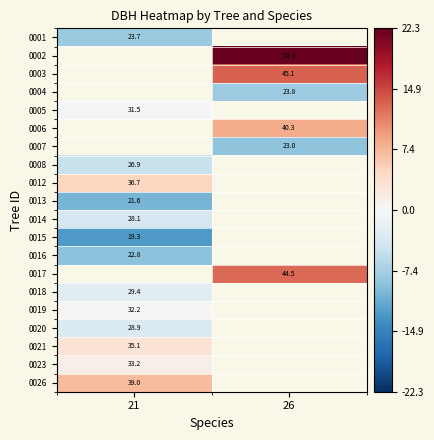

What is the smallest value displayed?

-12.7